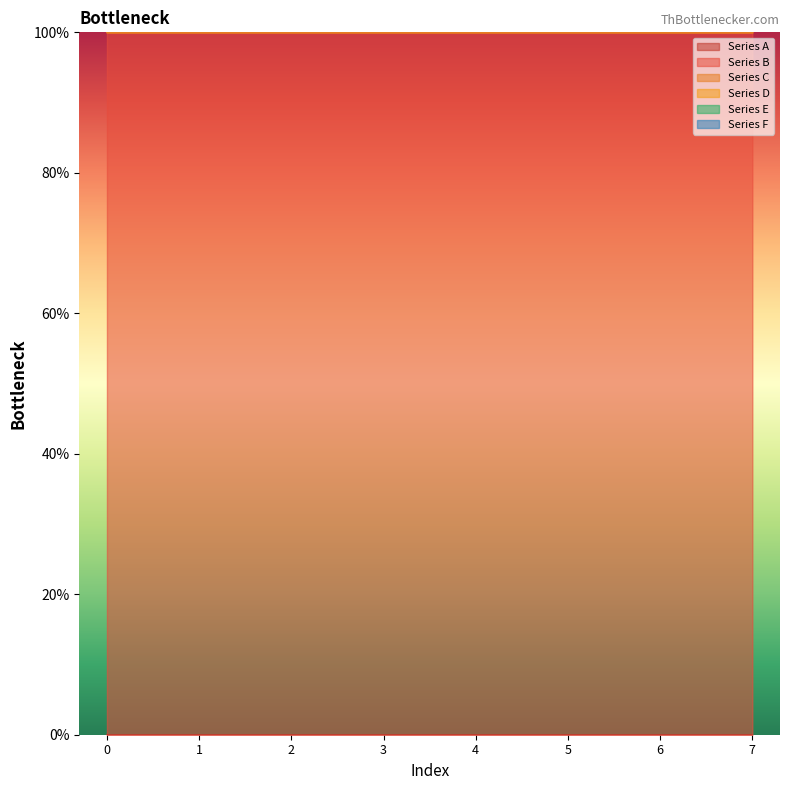

True or false: Series D and Series B intersect in this chart.

False